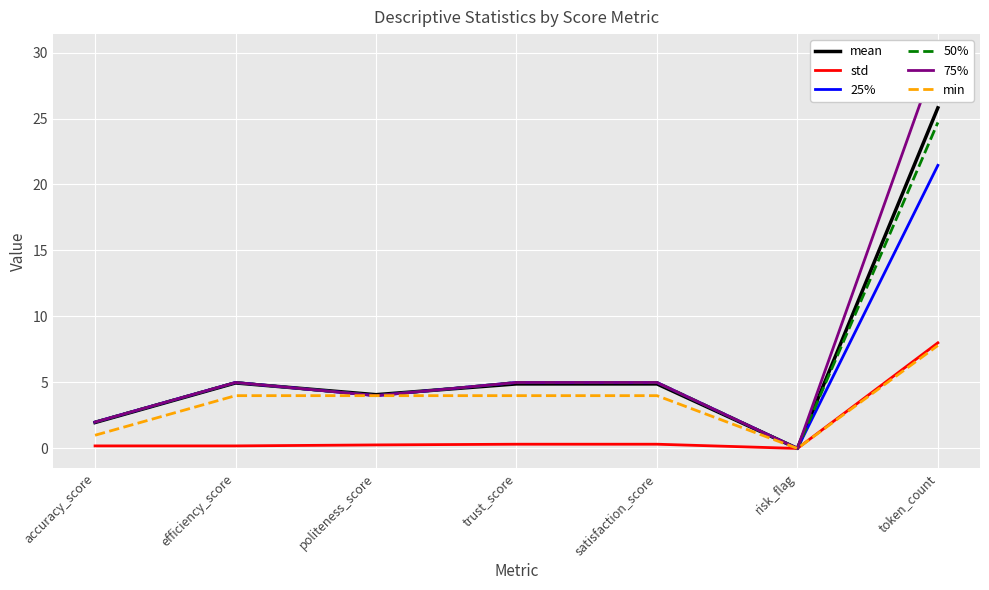

How many values in the min series exceed 4?

1